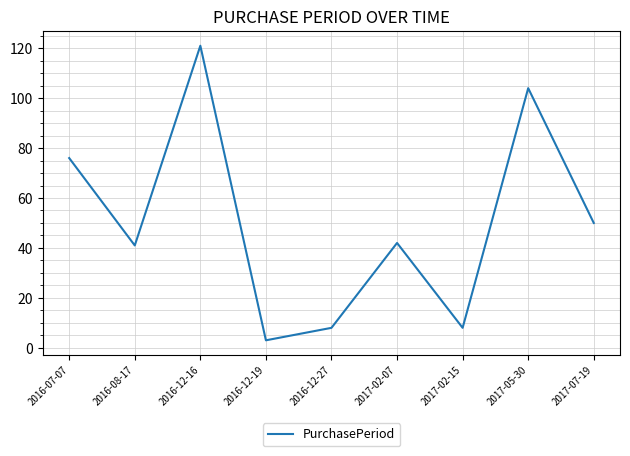

Reading right to left, transcribe all the data shown in this chart.

50	104	8	42	8	3	121	41	76